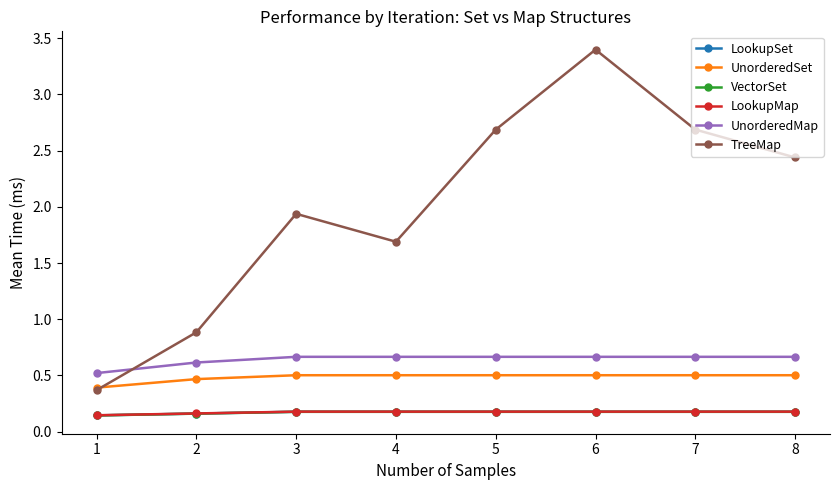

True or false: LookupMap and UnorderedMap intersect in this chart.

False